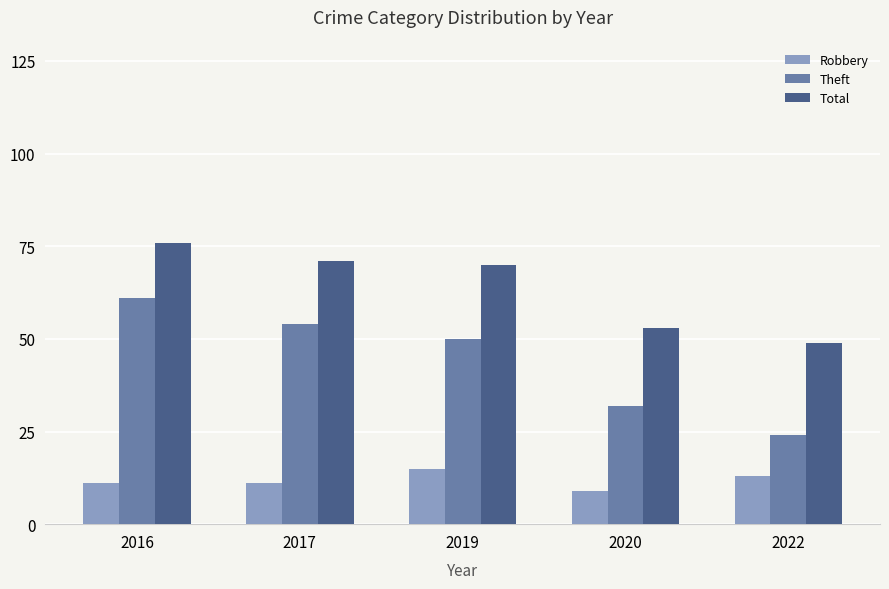

Rank the series by their maximum value, from highest to lowest.

Total, Theft, Robbery